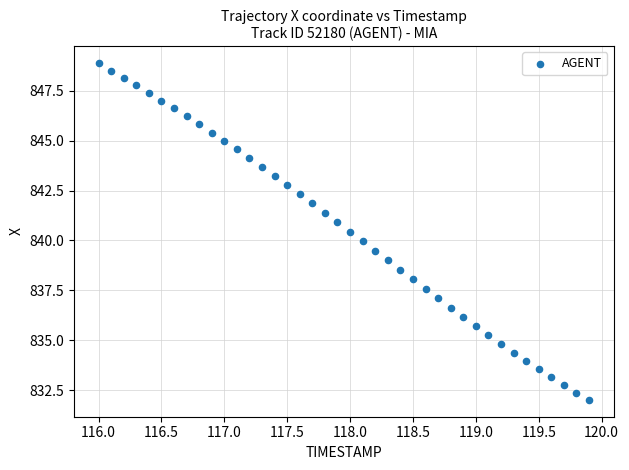

What is the range of Y values (max minus min)?

16.9